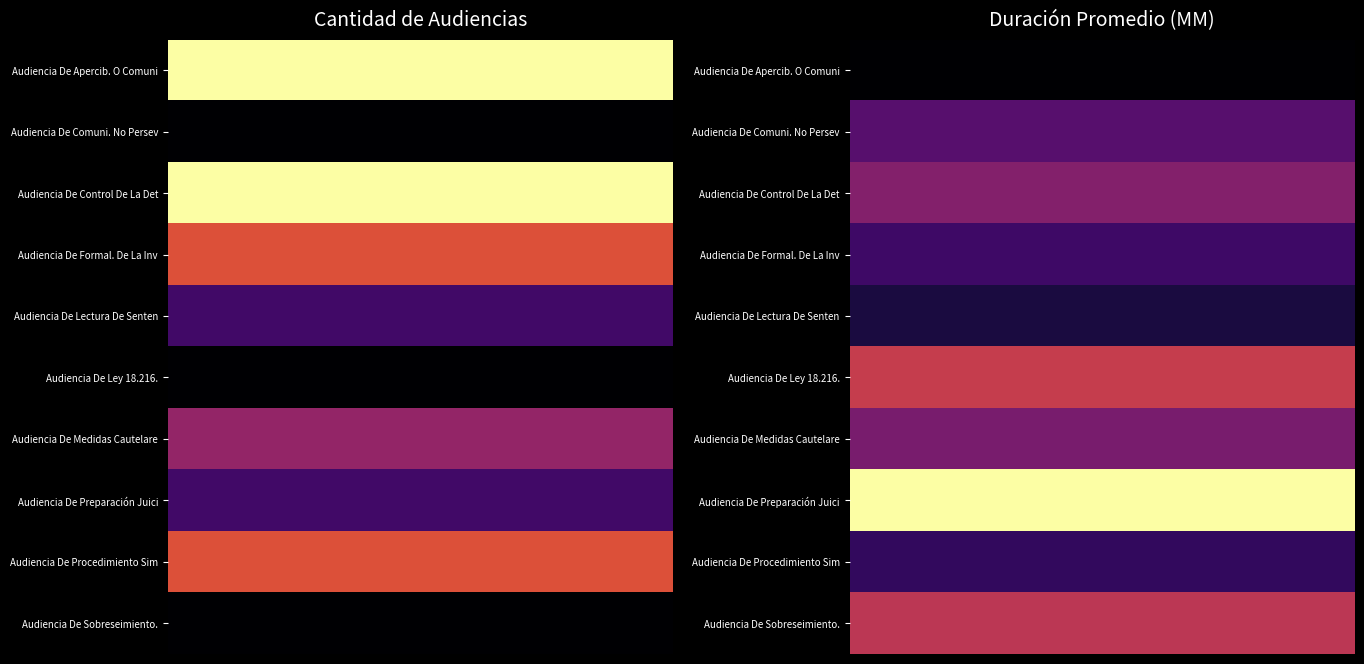

Which series has the largest total across all categories?

Audiencia De Preparación Juicio Oral.